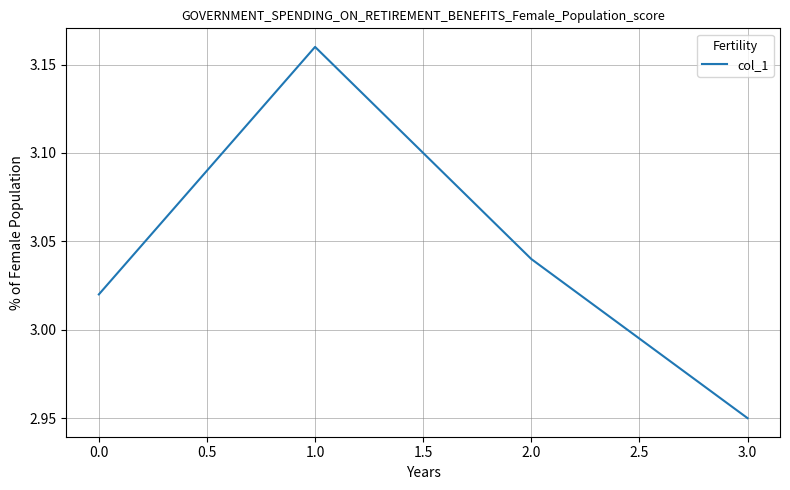

Rank the categories by value from lowest to highest.

3.0, 0.0, 2.0, 1.0